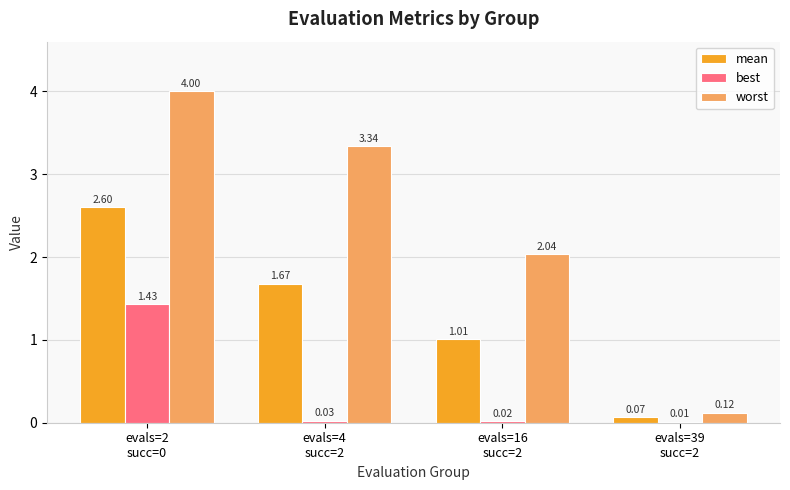

At which label does best reach its minimum?

evals=39
succ=2